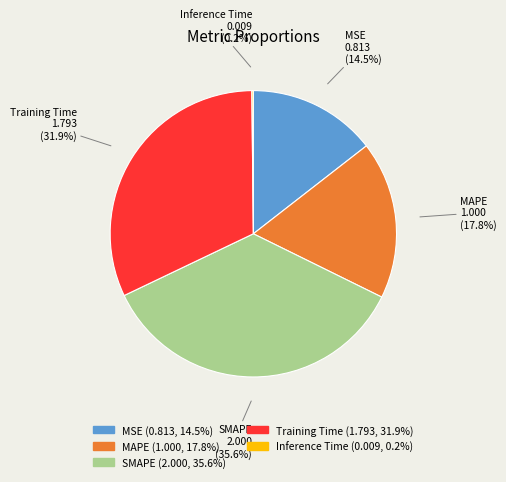

Which slice is the largest?

SMAPE